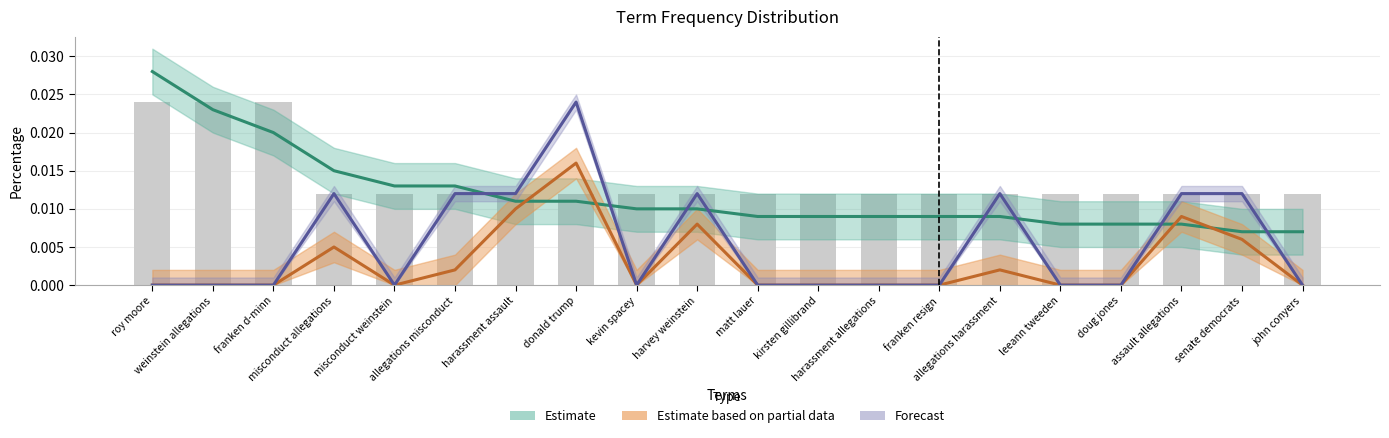

What is the label of the 12th bar from the right?

kevin spacey